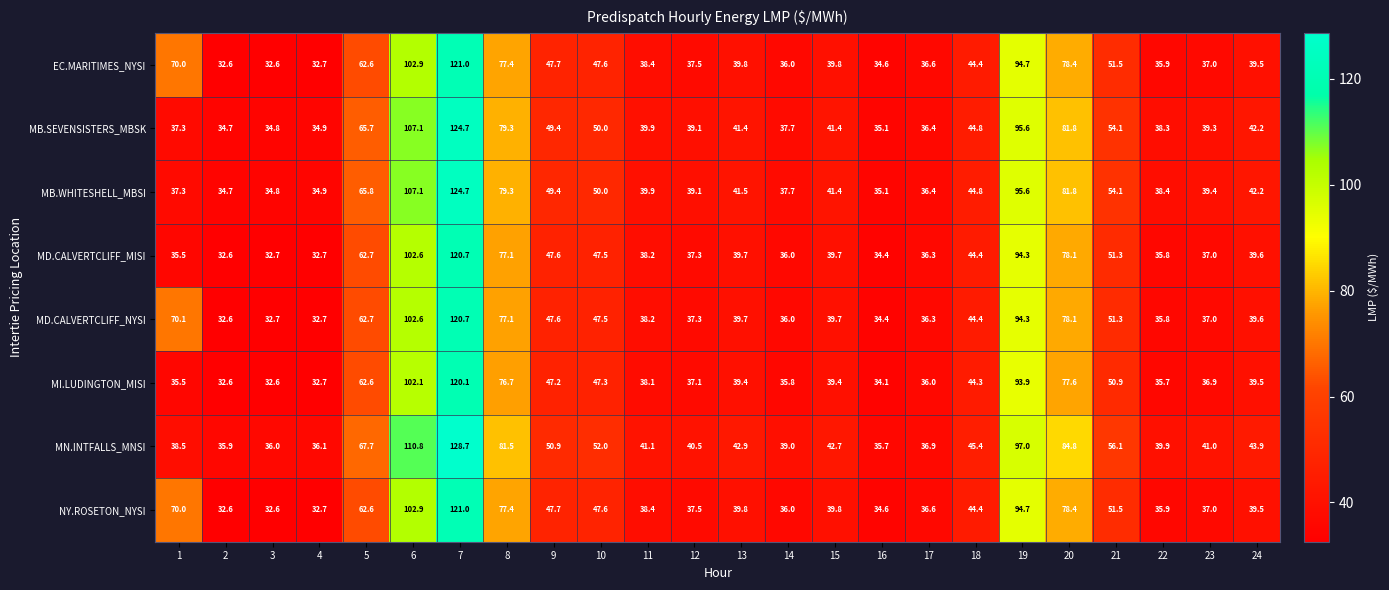

At which label does MB.SEVENSISTERS_MBSK first exceed 41?

5